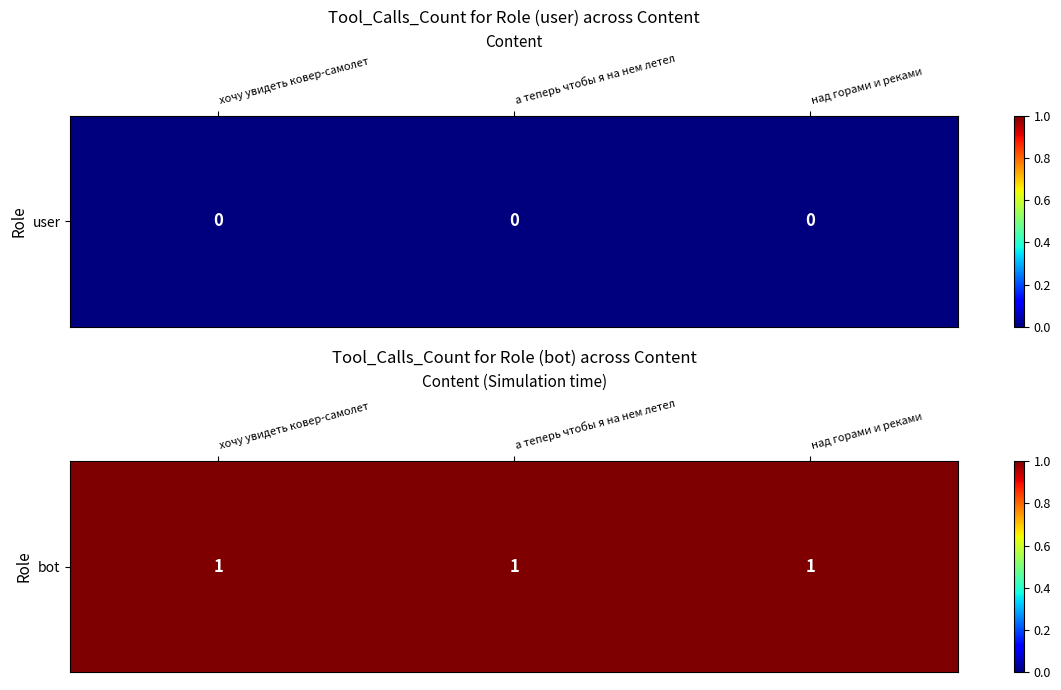

What value does the bot series have at 2?

1